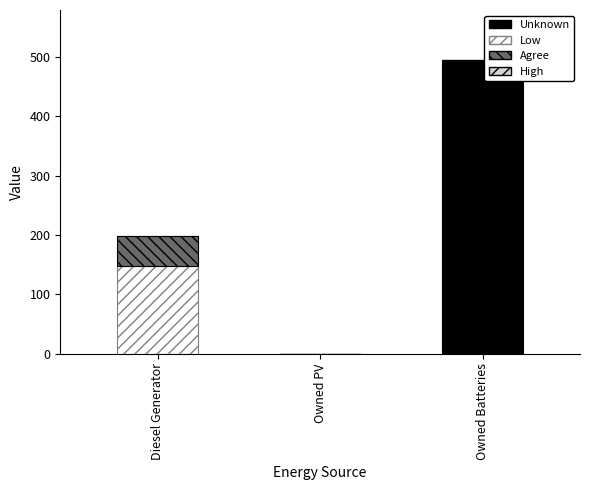

Does the chart contain stacked bars?

Yes